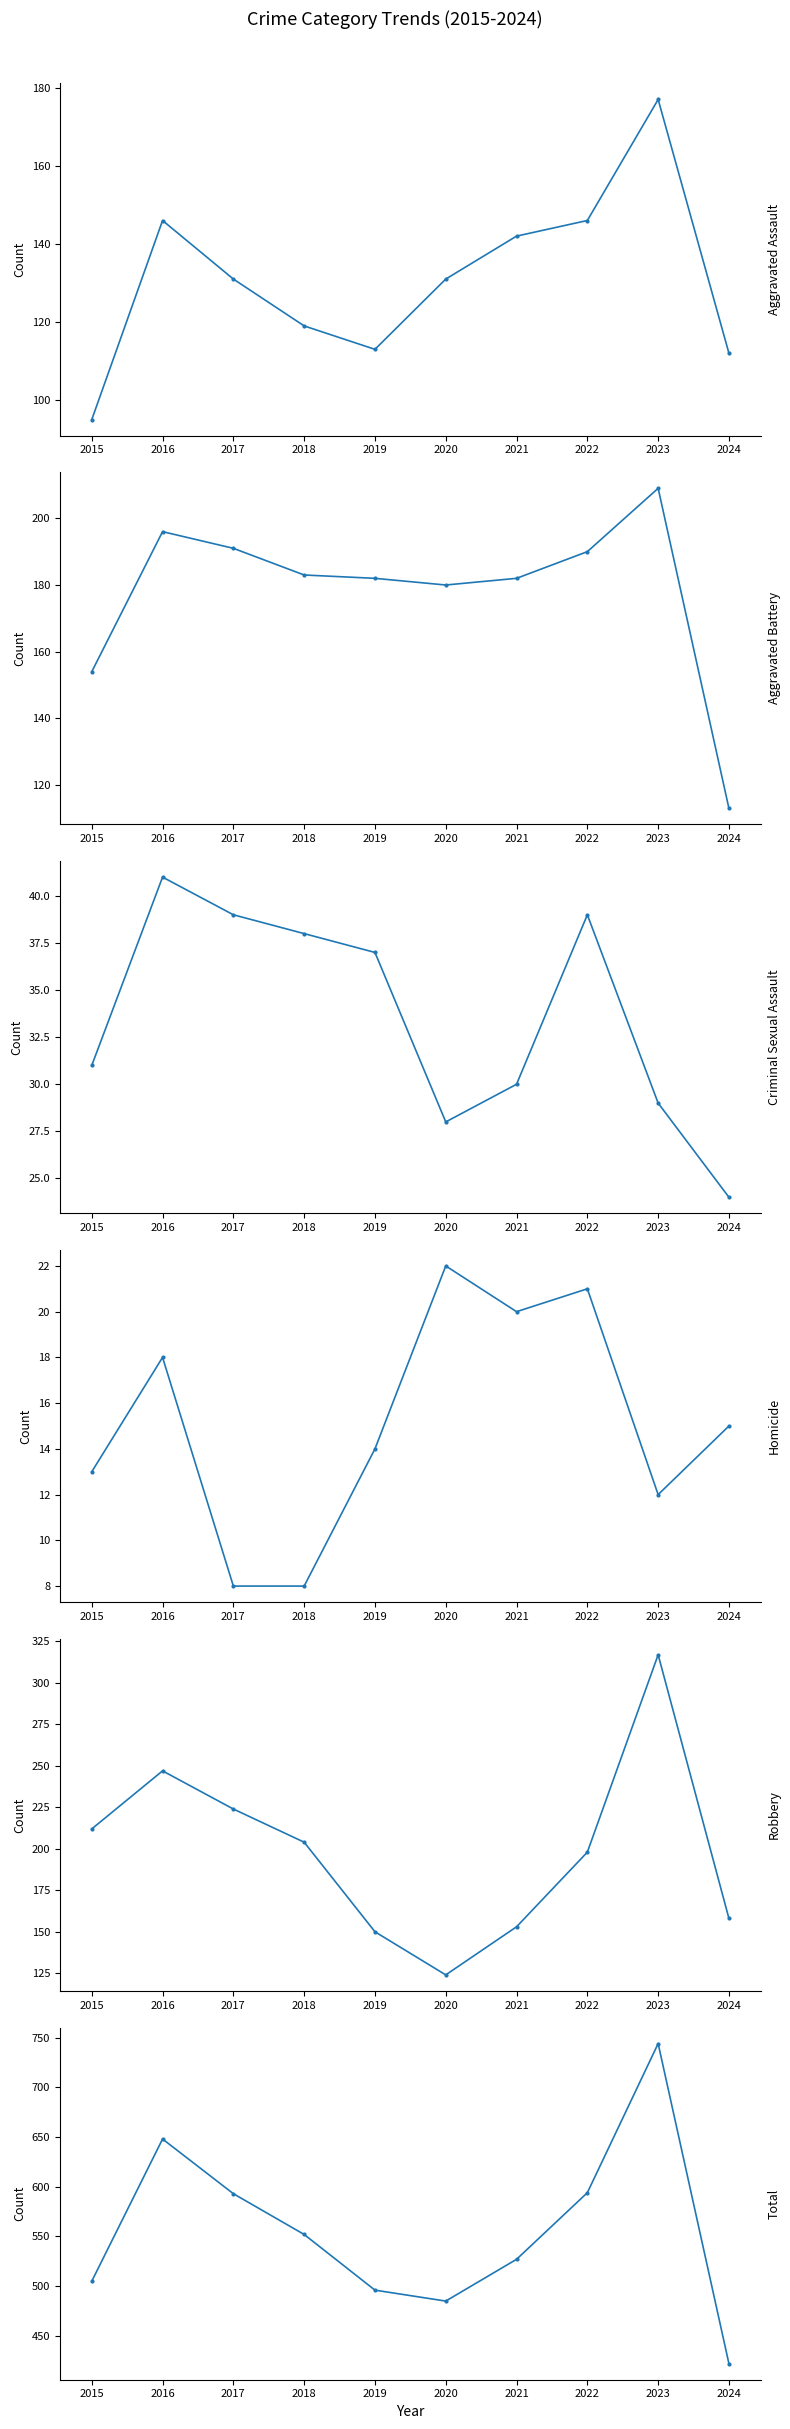

What are all the series names shown in the legend?

Aggravated Assault, Aggravated Battery, Criminal Sexual Assault, Homicide, Robbery, Total